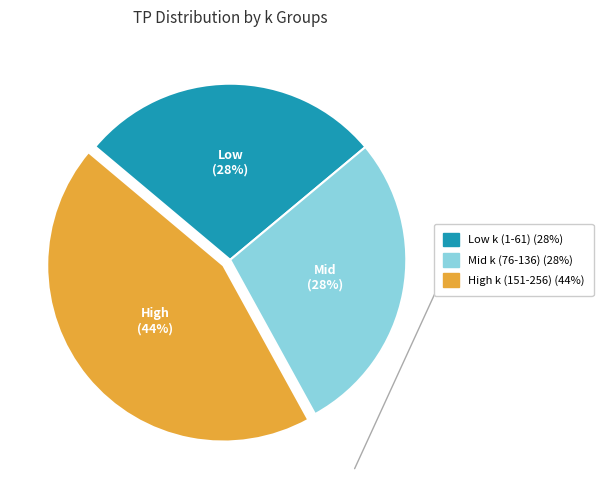

Is there a majority slice in this chart?

No